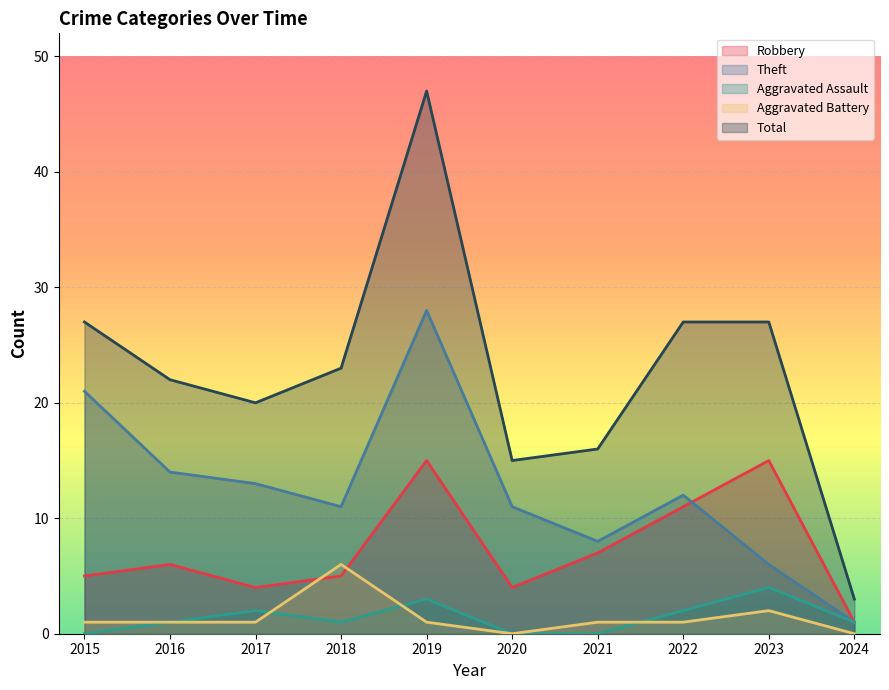

Which label corresponds to the largest value in the chart?

2019